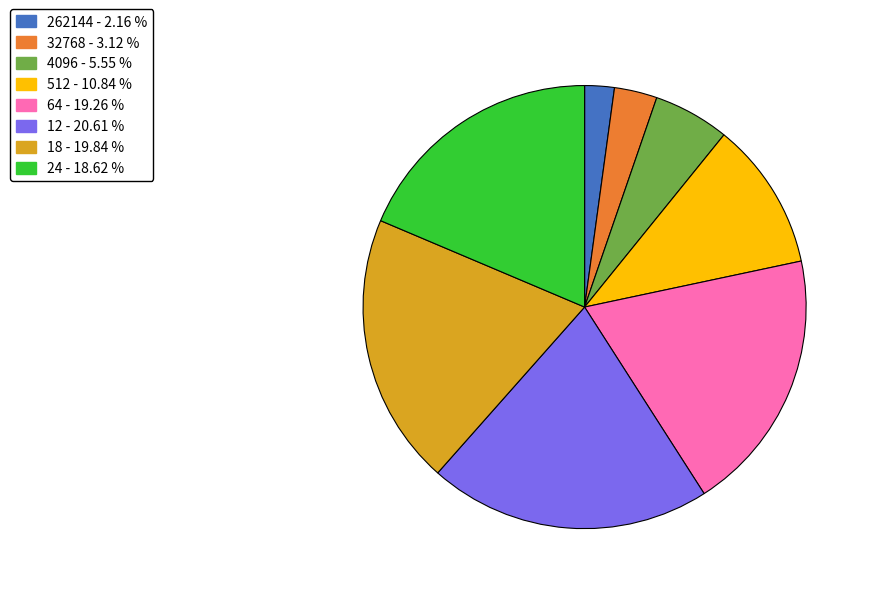

What is the smallest slice in the pie chart?

262144